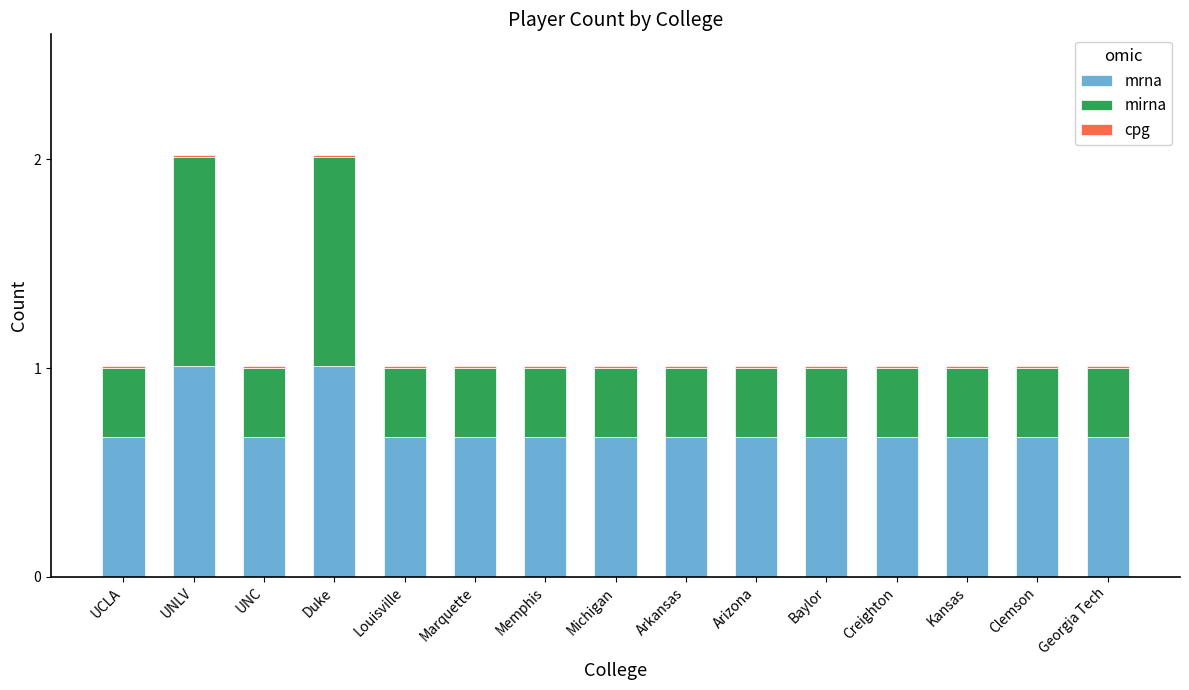

The value of mrna at Arizona is 1.1. True or false?

False